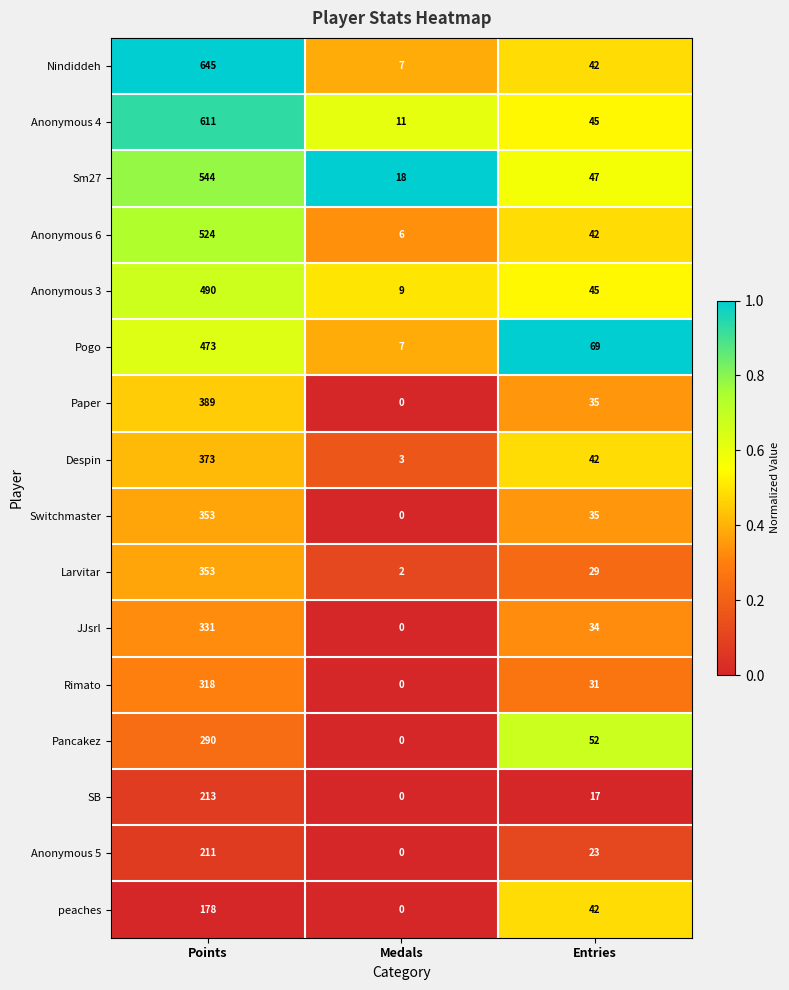

What is the difference between the Anonymous 4 values at Medals and Entries?

34